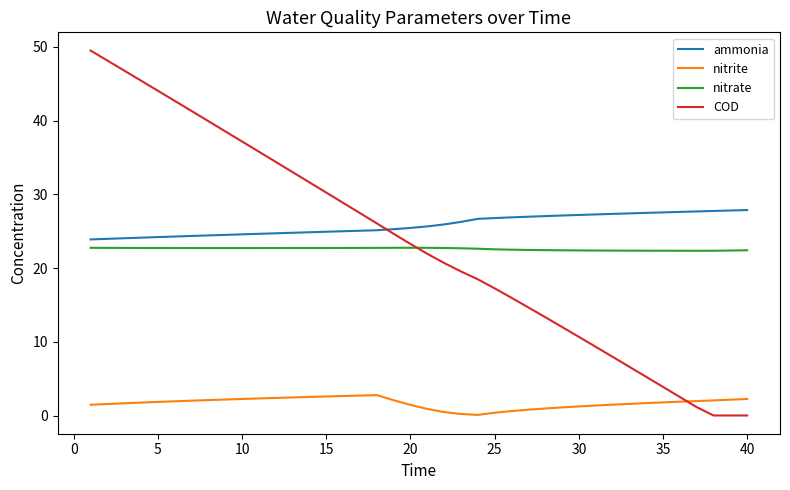

What are all the series names shown in the legend?

ammonia, nitrite, nitrate, COD